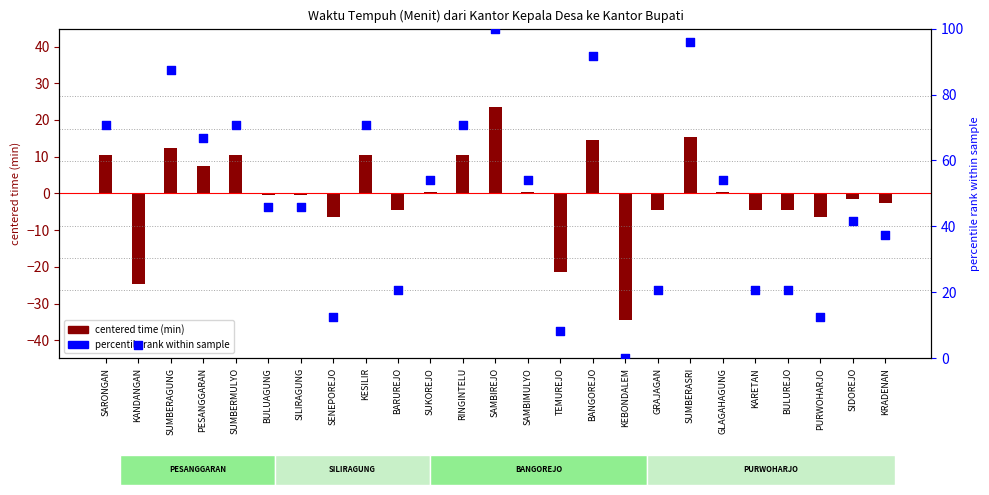

At how many categories does at least one series exceed -5?

25